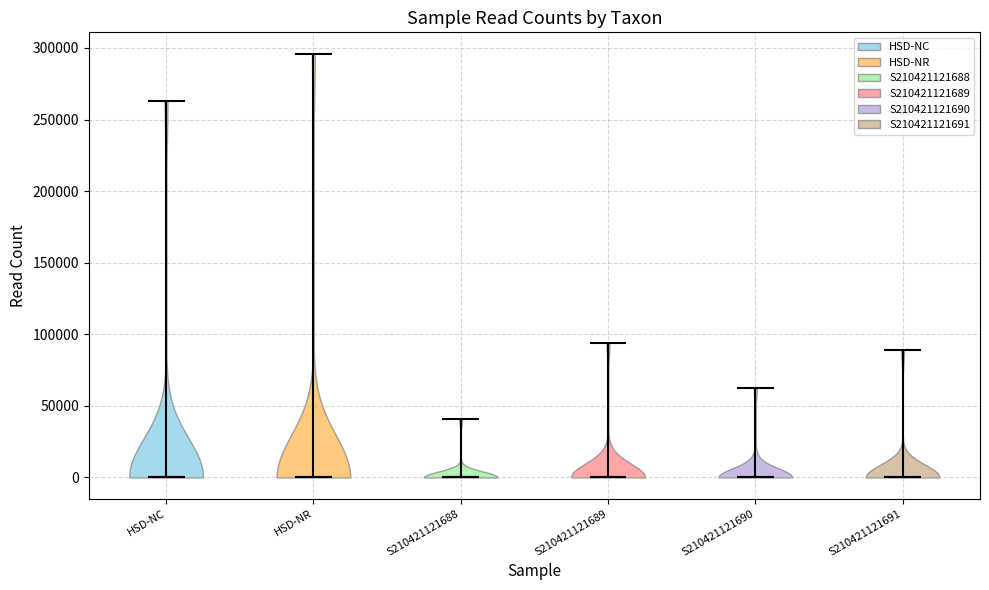

Reading left to right, read every violin against the y-axis: where its median line is, and the lowest and highest points it reaches. The values are not printed on the chart, so give them approximately, as read against the axis.

HSD-NC: median line 0, lowest point 0, highest point 265000
HSD-NR: median line 0, lowest point 0, highest point 295000
S210421121688: median line 0, lowest point 0, highest point 40000
S210421121689: median line 0, lowest point 0, highest point 95000
S210421121690: median line 0, lowest point 0, highest point 60000
S210421121691: median line 0, lowest point 0, highest point 90000